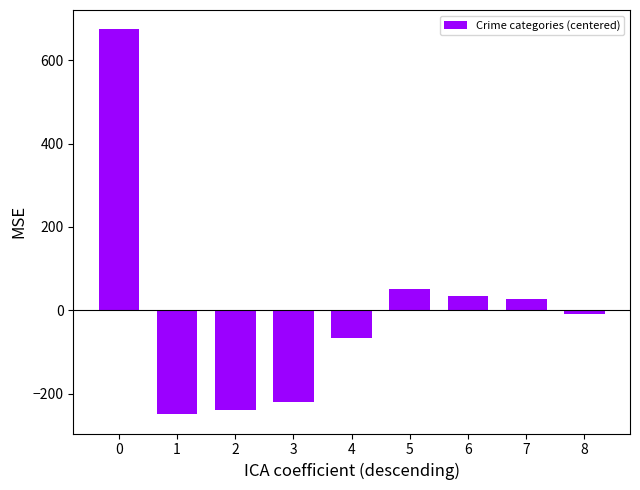

Are the bars horizontal?

No